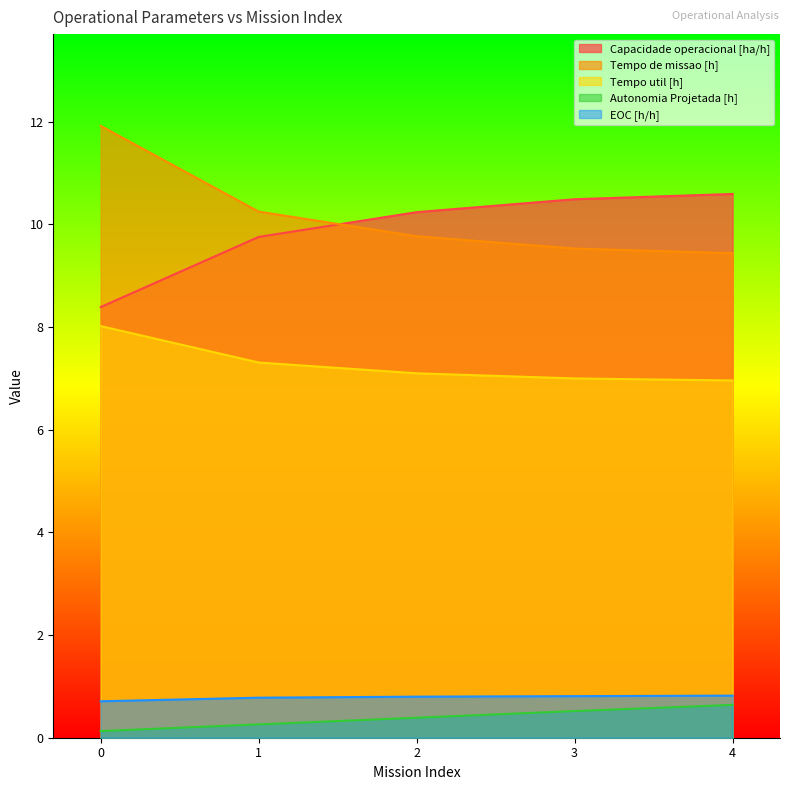

Does the chart display data point markers on the line(s)?

No